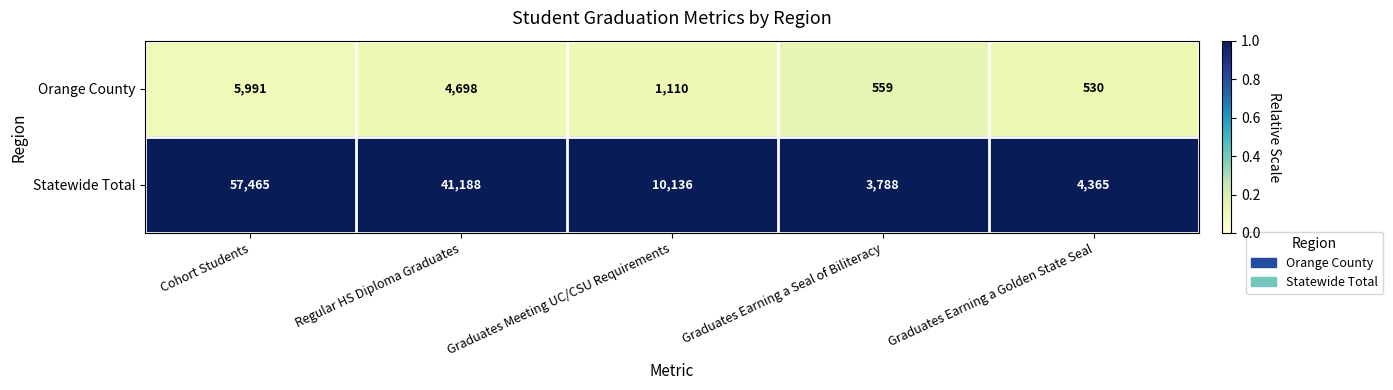

Which label corresponds to the smallest value in the chart?

Graduates Earning a Golden State Seal